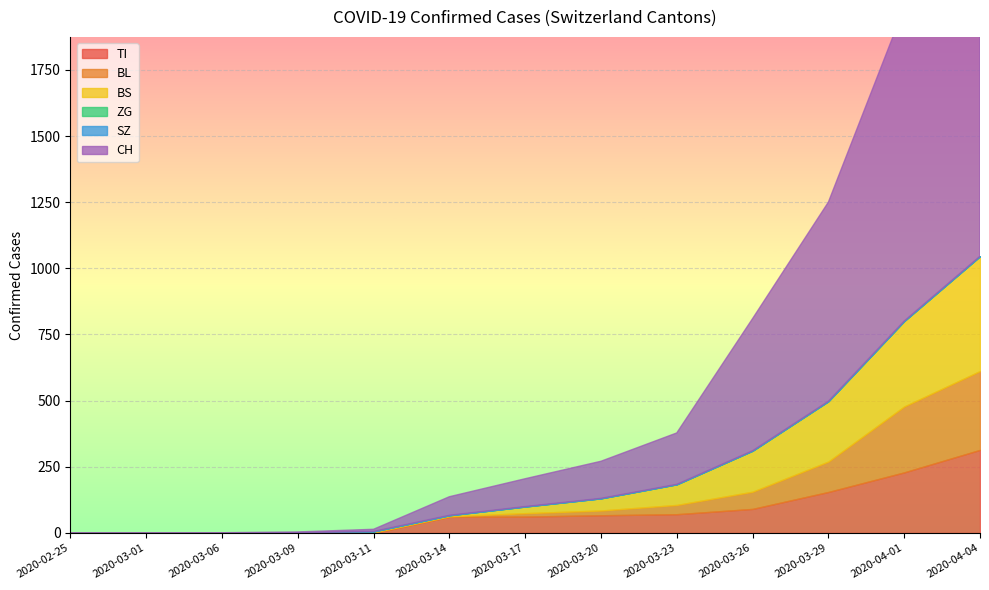

What is the average value of the CH series?

1767